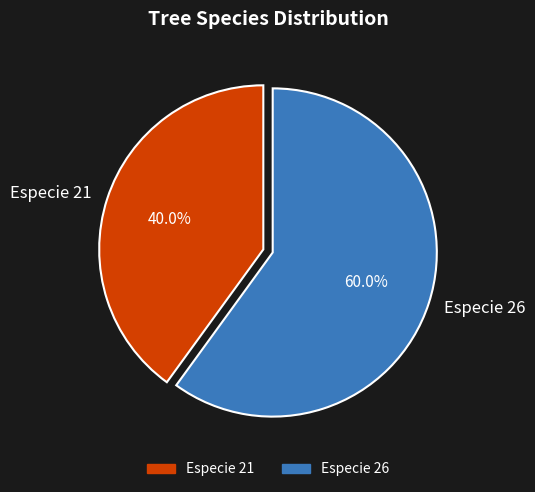

Which category has the biggest portion of the pie?

Especie 26